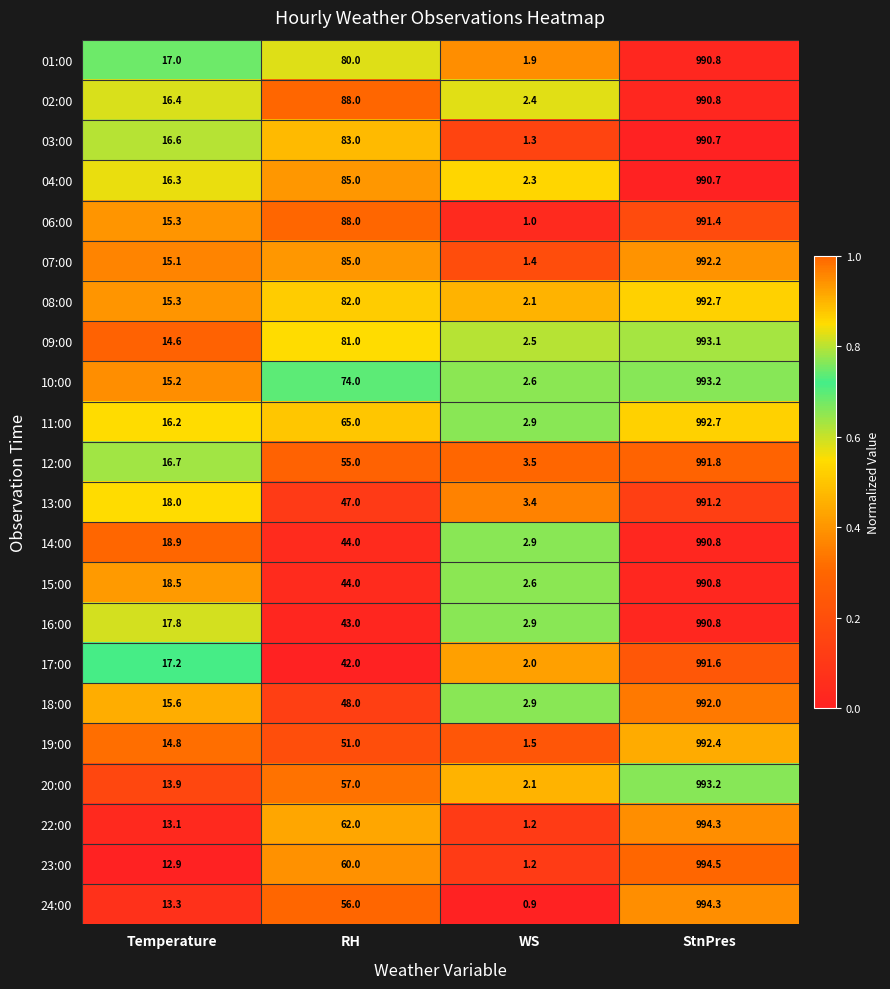

Which category has the lowest value in the 09:00 series?

WS